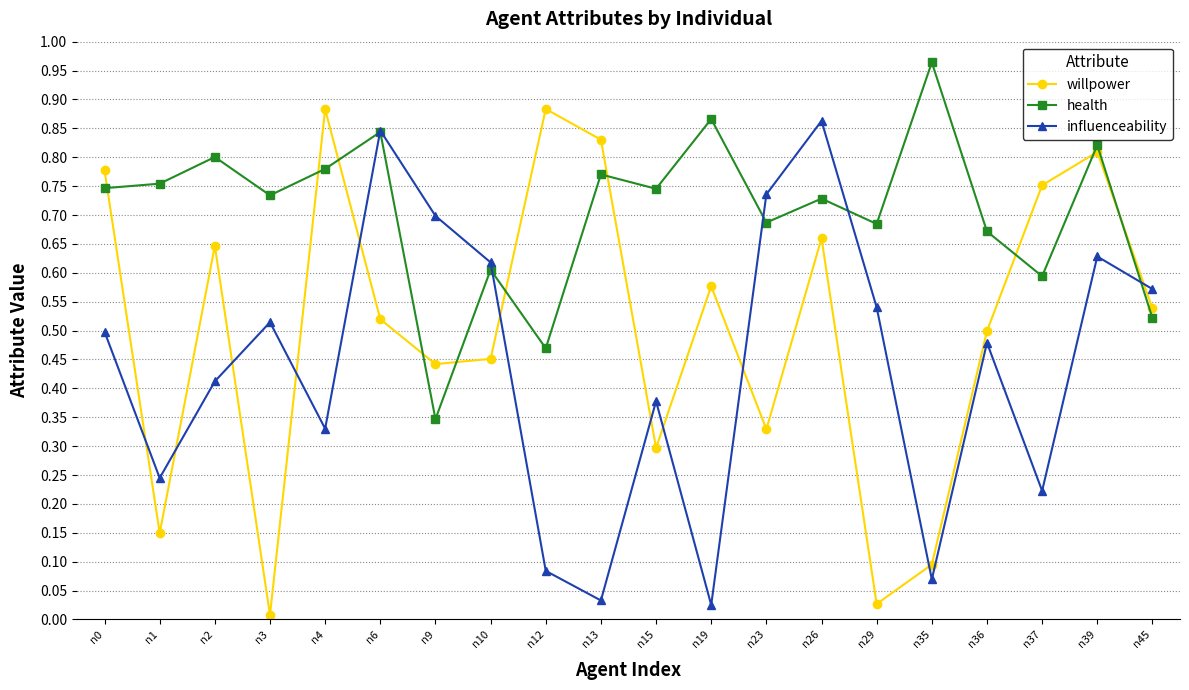

Which series ends up on top after the final intersection of health and influenceability?

influenceability